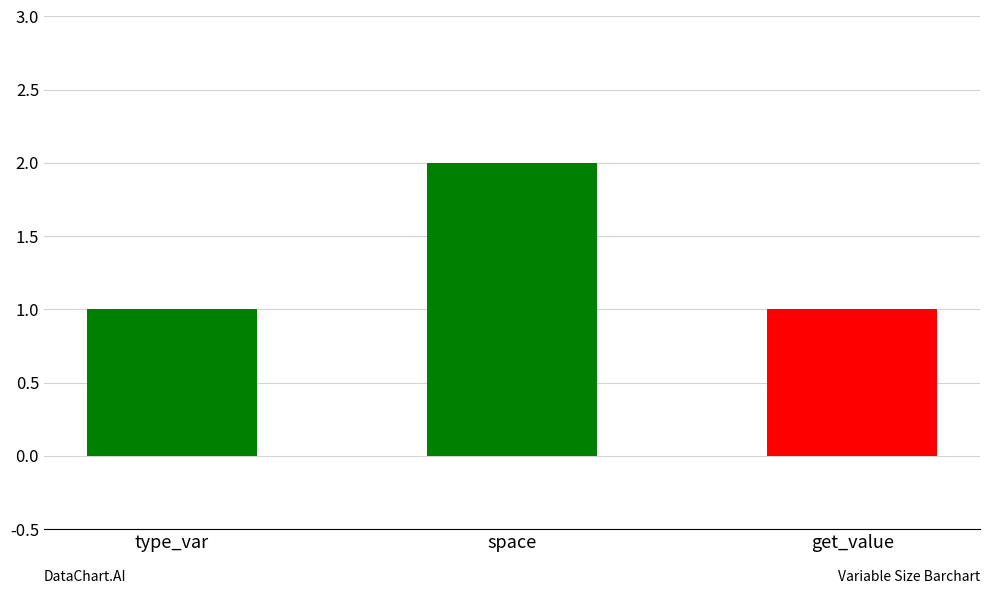

What is the change in value from type_var to space?

+1